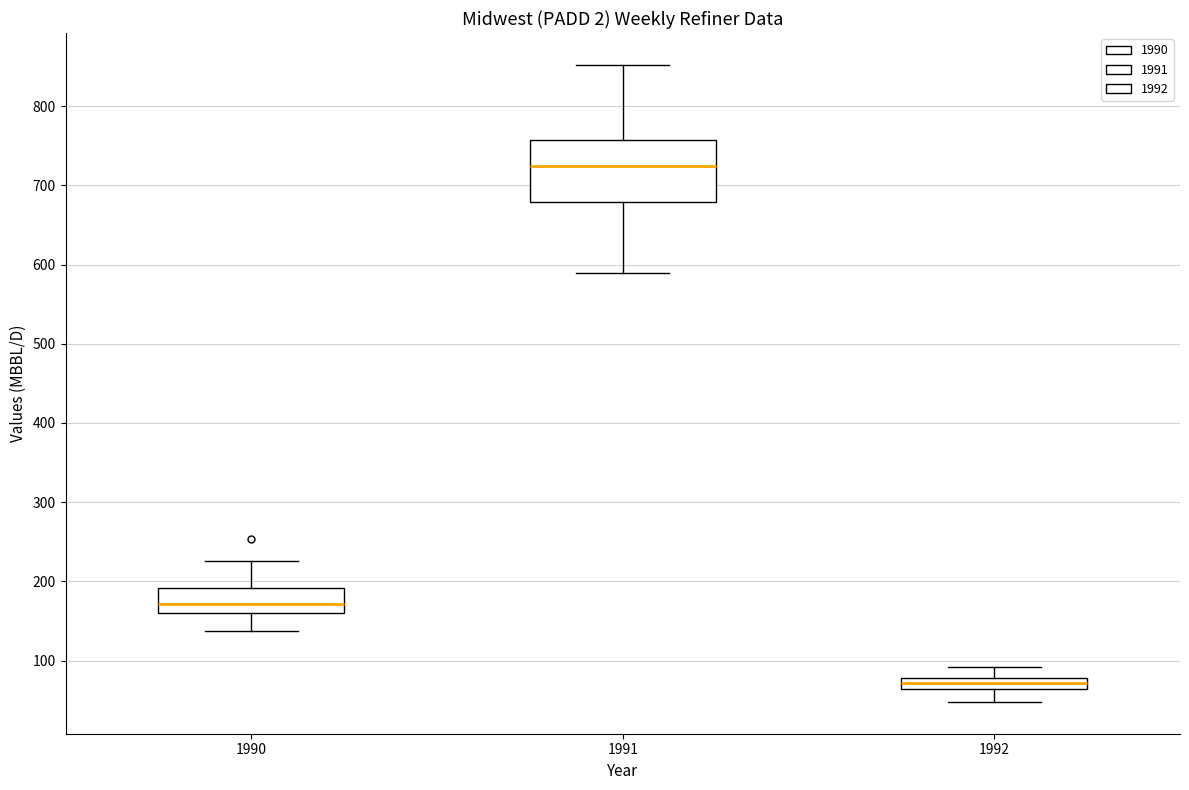

Which box's median line is the highest?

1991